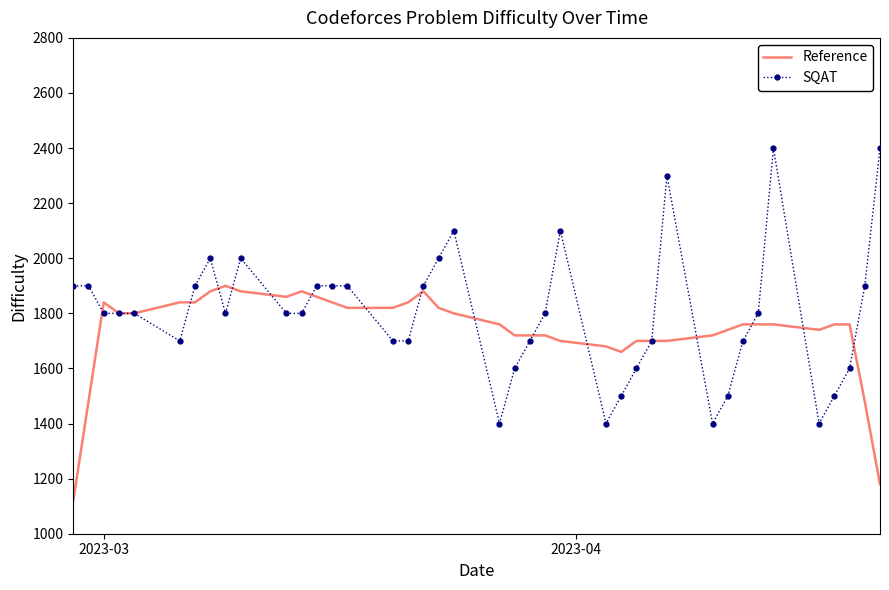

How many series are shown in this chart?

2